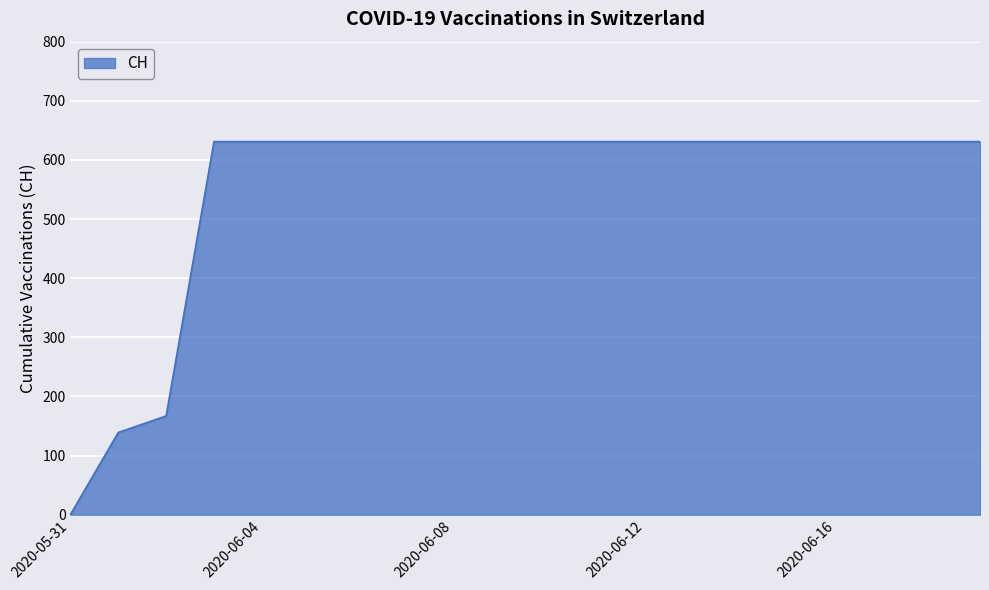

What is the greatest value displayed?

631